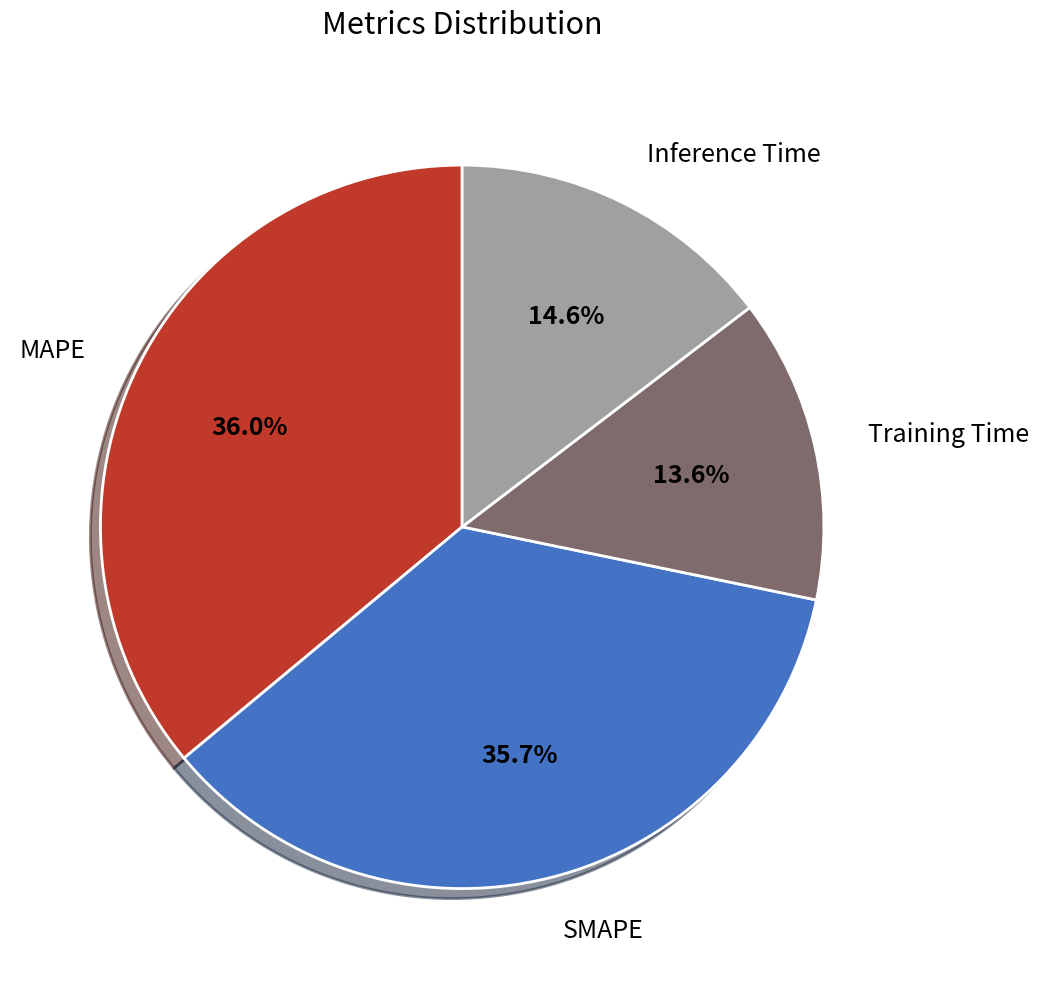

Is there a majority slice in this chart?

No